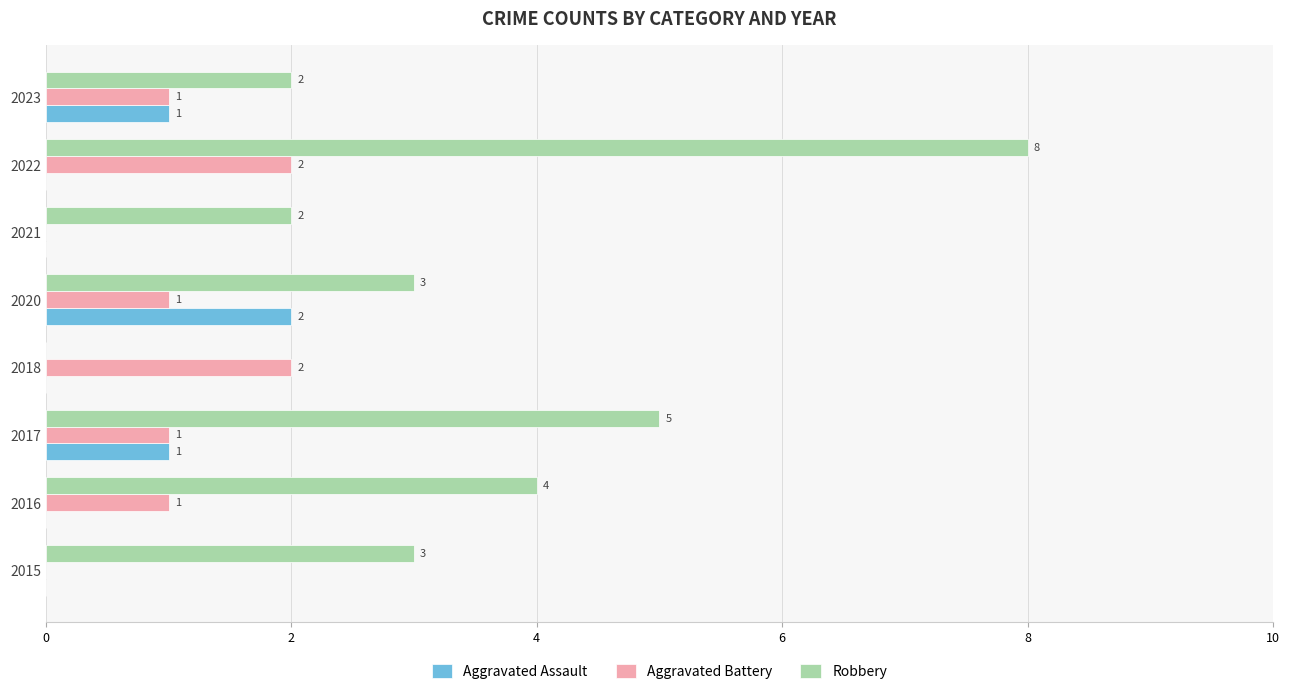

The value of Robbery at 2016 is 4. True or false?

True